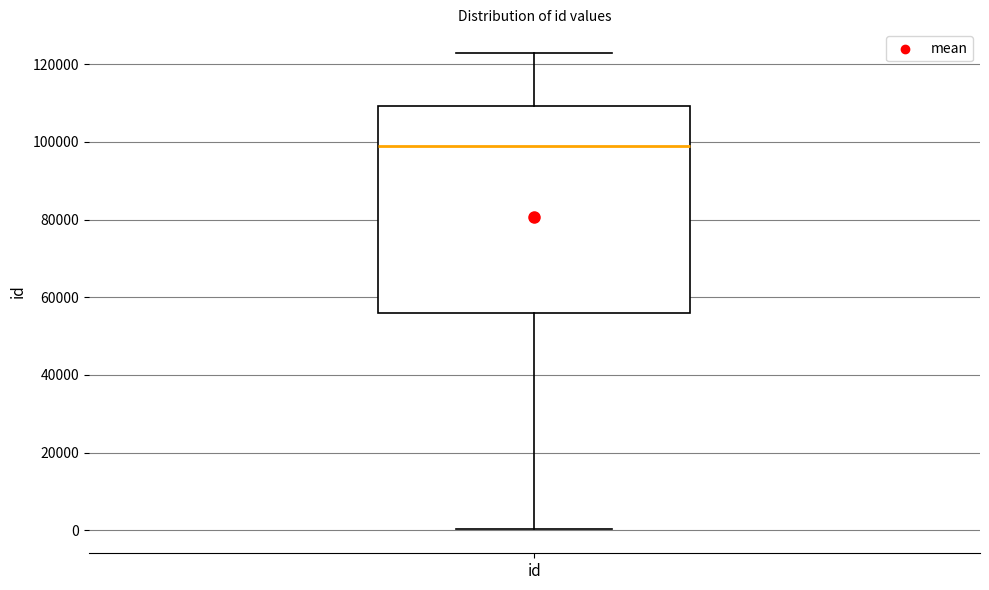

Read this box plot against the y-axis: the position of the median line, the range covered by the box, and the ends of both whiskers. The values are not printed on the chart, so give them approximately, as read against the axis.

median 98000, box 56000 to 110000, whiskers 0 to 122000